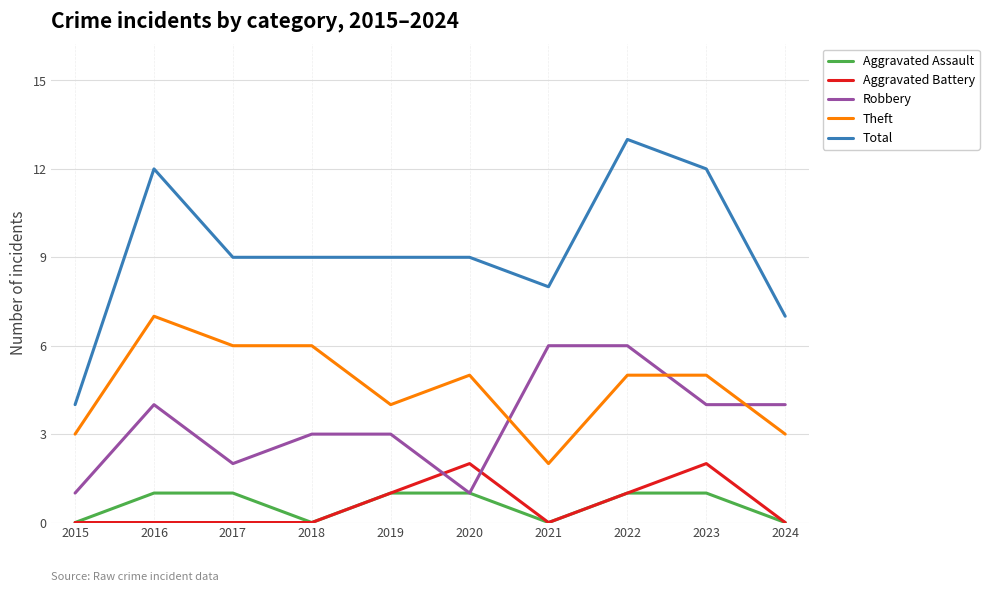

Which series has the widest spread of values?

Total